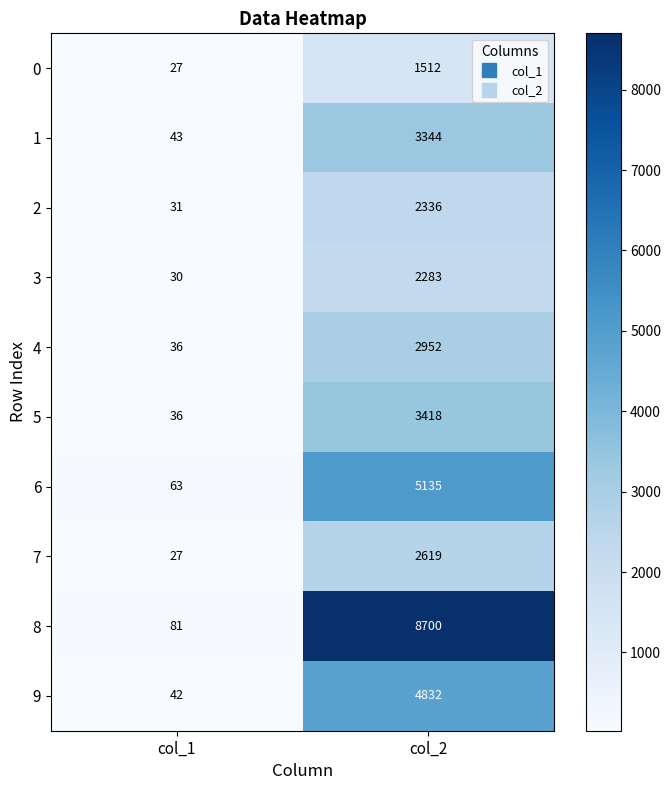

Between col_1 and col_2, which series saw the biggest shift?

8